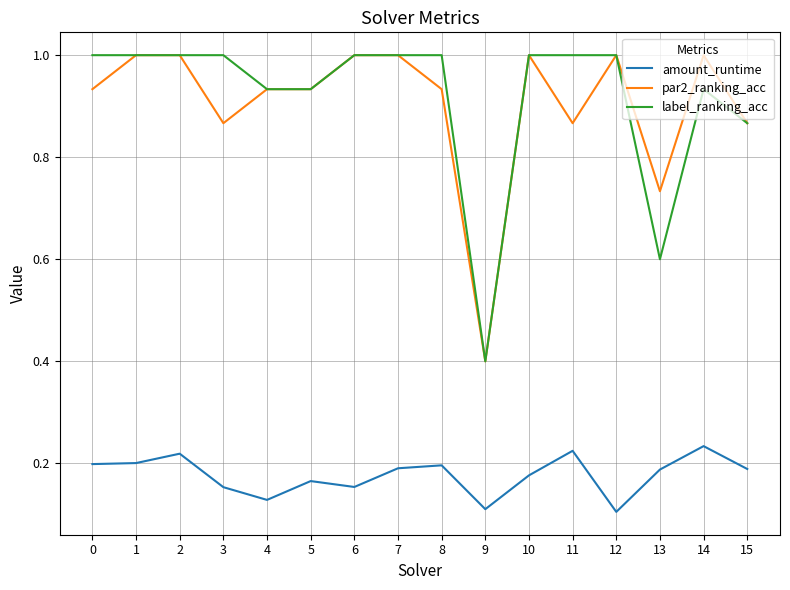

At how many categories does at least one series exceed 0?

16